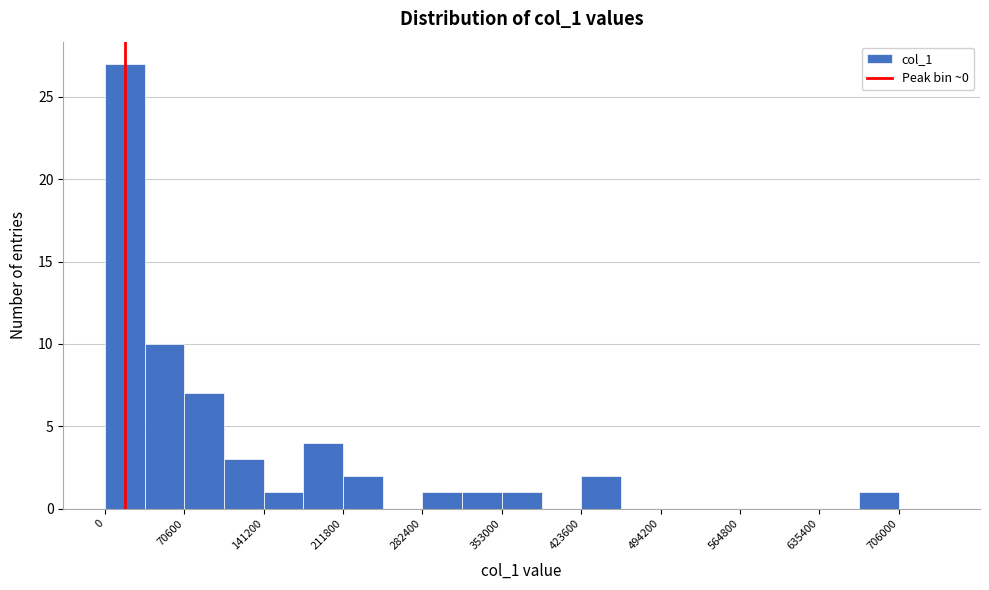

Read against the x-axis, roughly where is the centre of the tallest bar?

20000